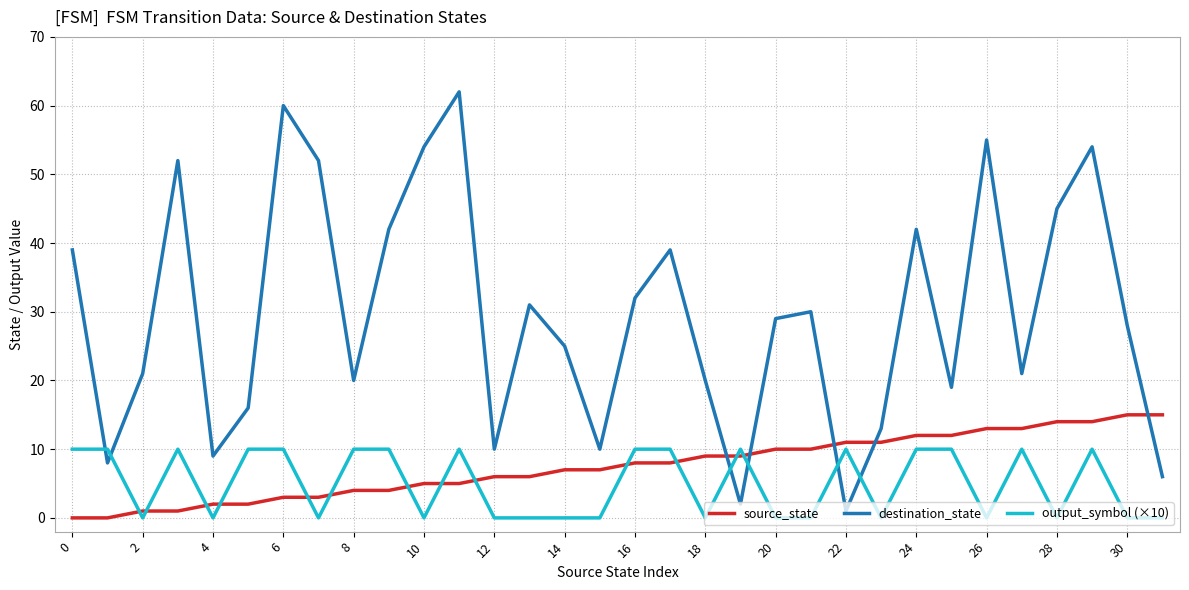

What is the difference between the maximum and minimum values in the source_state series?

15